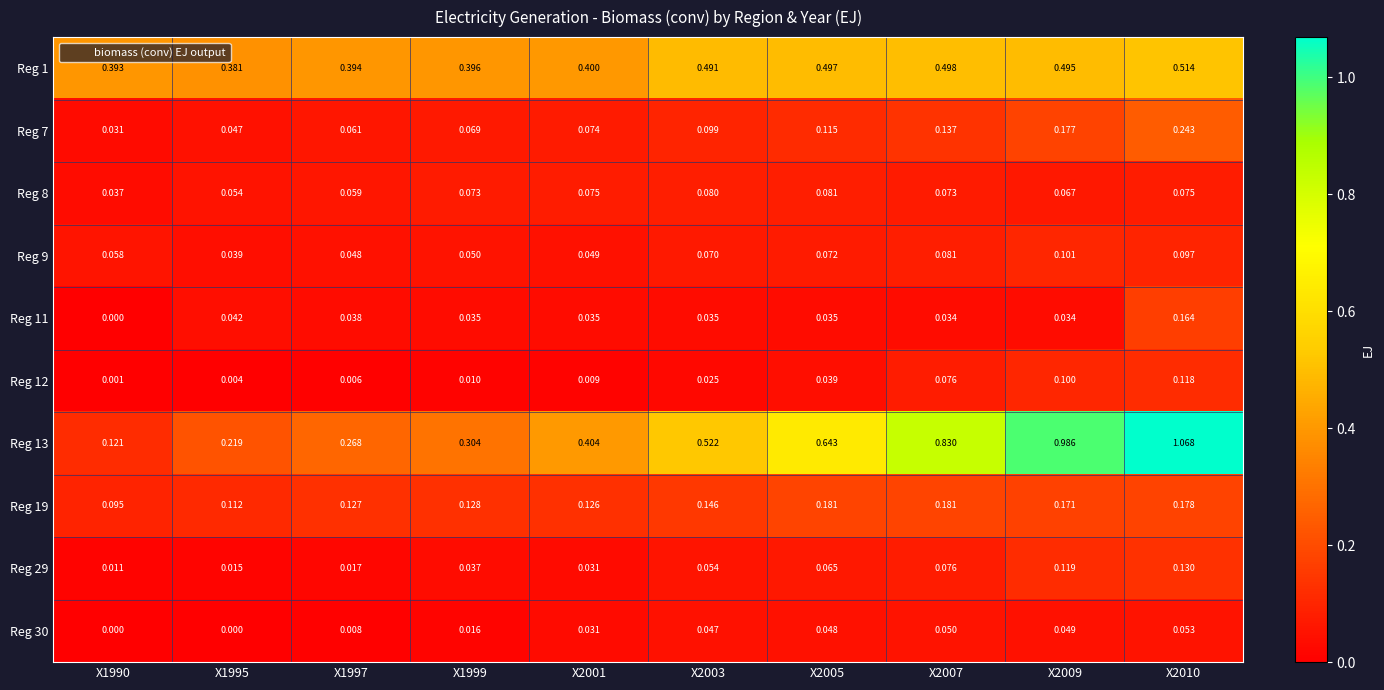

Between X1999 and X2003, which series saw the biggest shift?

Reg 13